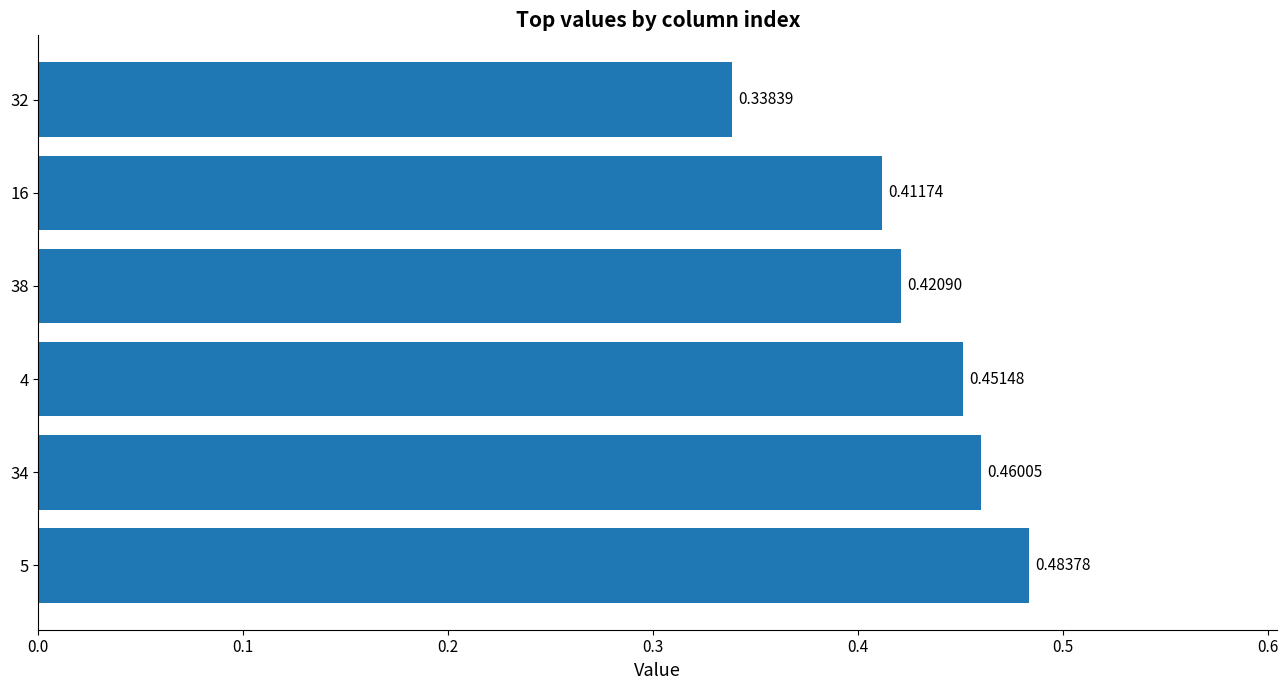

What is the sum of the values at 5 and 34?

0.9